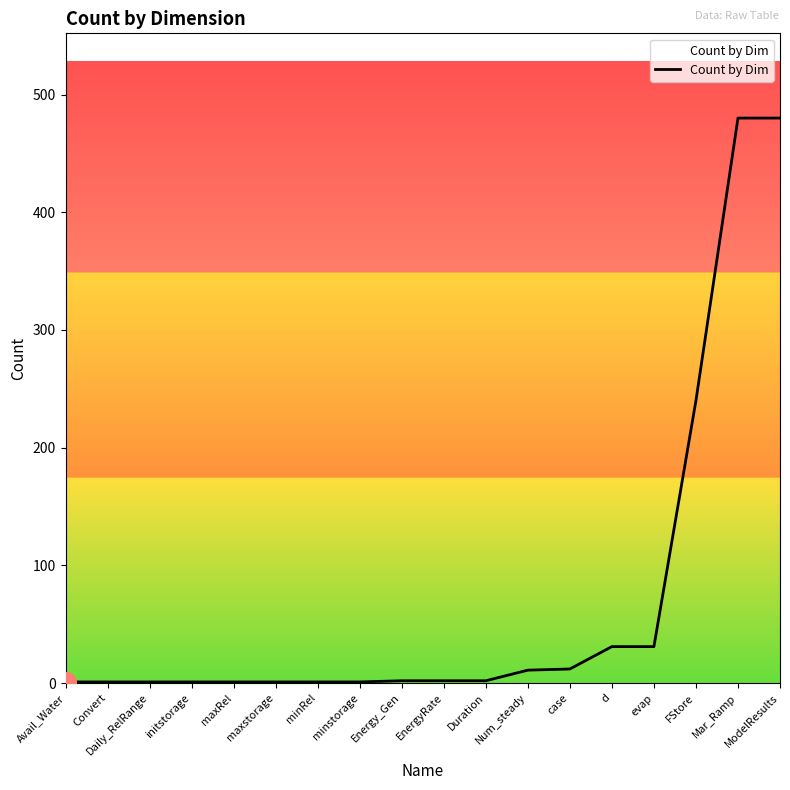

What is the maximum value shown in the chart?

480